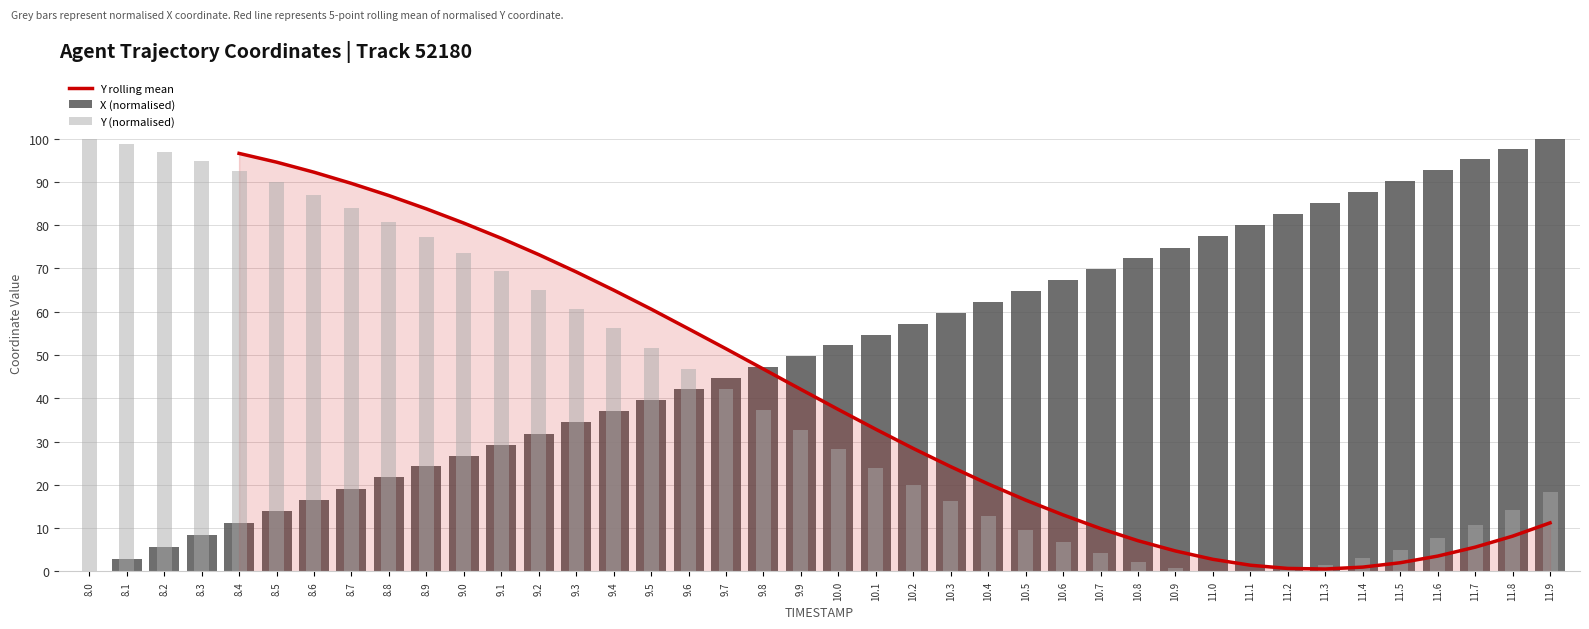

Between 8.9 and 10.1, which series saw the biggest shift?

Y (normalised)